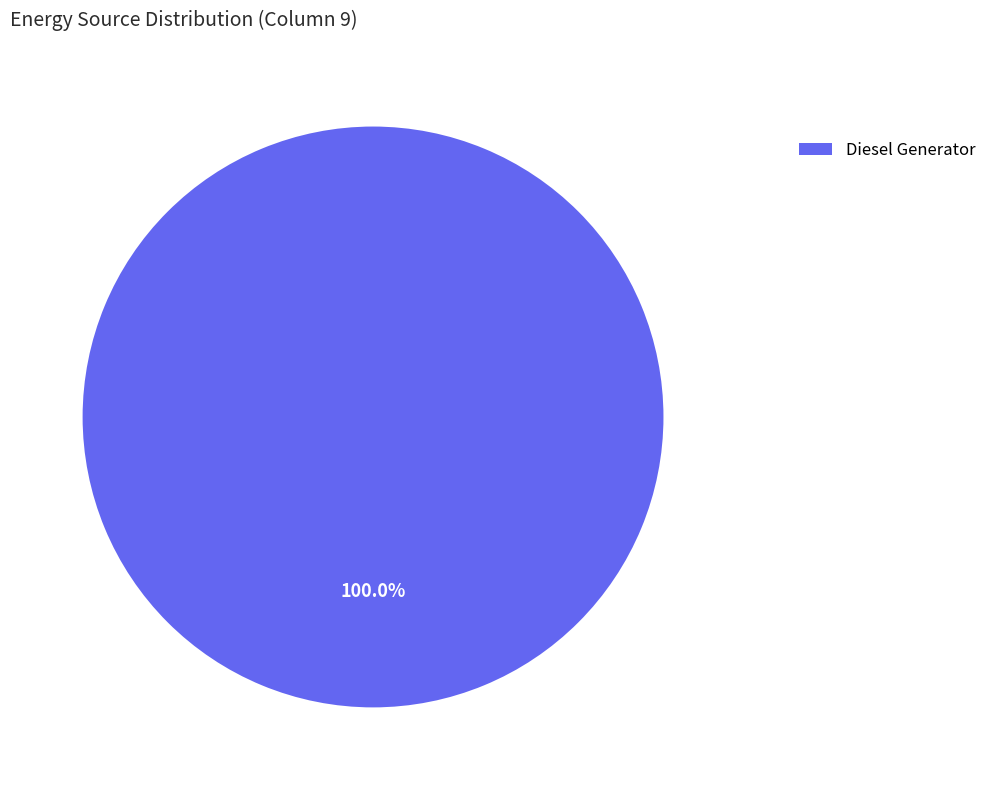

Rank the categories by value from highest to lowest.

Diesel Generator